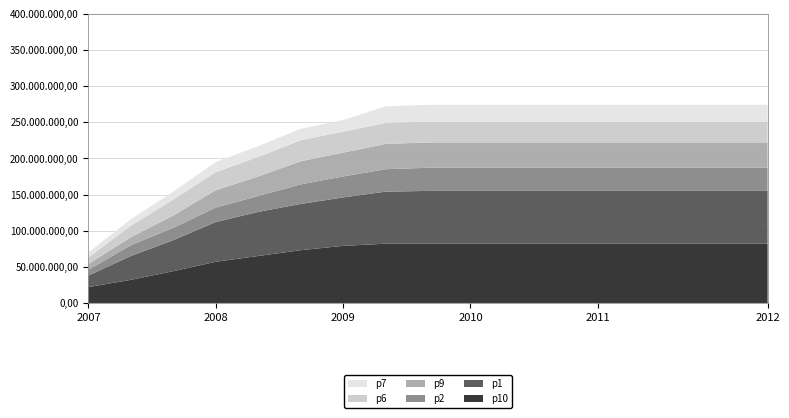

Reading right to left, transcribe all the data shown in this chart.

p10: 82	82	82	82	82	82	82	82	82	82	79	73	65	57	44	32	22
p1: 73	73	73	73	73	73	73	73	73	72	67	64	61	55	43	33	16
p2: 32	32	32	32	32	32	32	32	32	31	29	27	22	20	17	15	8
p9: 35	35	35	35	35	35	35	35	35	35	33	32	27	24	17	11	8
p6: 29	29	29	29	29	29	29	29	29	29	29	29	27	25	22	16	9
p7: 23	23	23	23	23	23	23	23	23	23	16	16	15	14	11	9	7